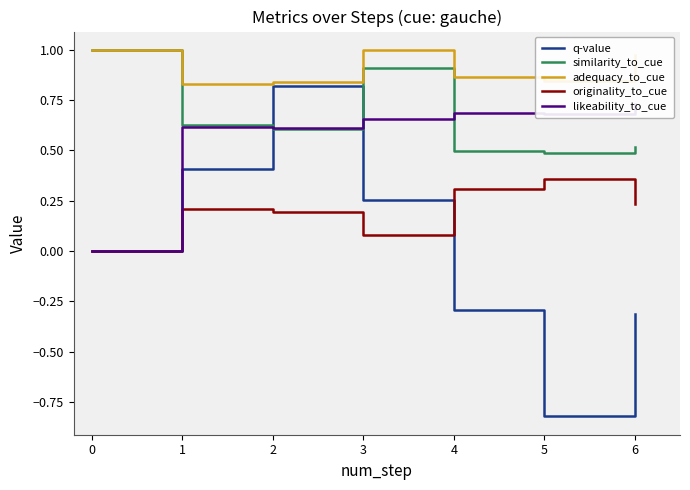

Reading right to left, list all the values displayed in this chart.

q-value: -0.3	-0.8	-0.8	-0.3	-0.3	0.3	0.3	0.8	0.8	0.4	0.4	0.0	0.0
similarity_to_cue: 0.5	0.5	0.5	0.5	0.5	0.9	0.9	0.6	0.6	0.6	0.6	1.0	1.0
adequacy_to_cue: 1.0	0.8	0.8	0.9	0.9	1.0	1.0	0.8	0.8	0.8	0.8	1.0	1.0
originality_to_cue: 0.2	0.4	0.4	0.3	0.3	0.1	0.1	0.2	0.2	0.2	0.2	0.0	0.0
likeability_to_cue: 0.7	0.7	0.7	0.7	0.7	0.7	0.7	0.6	0.6	0.6	0.6	0.0	0.0